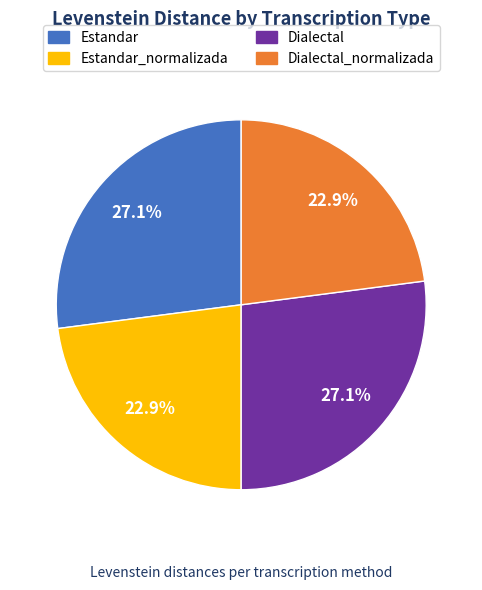

How much of the chart is everything except Estandar_normalizada?

77.1%